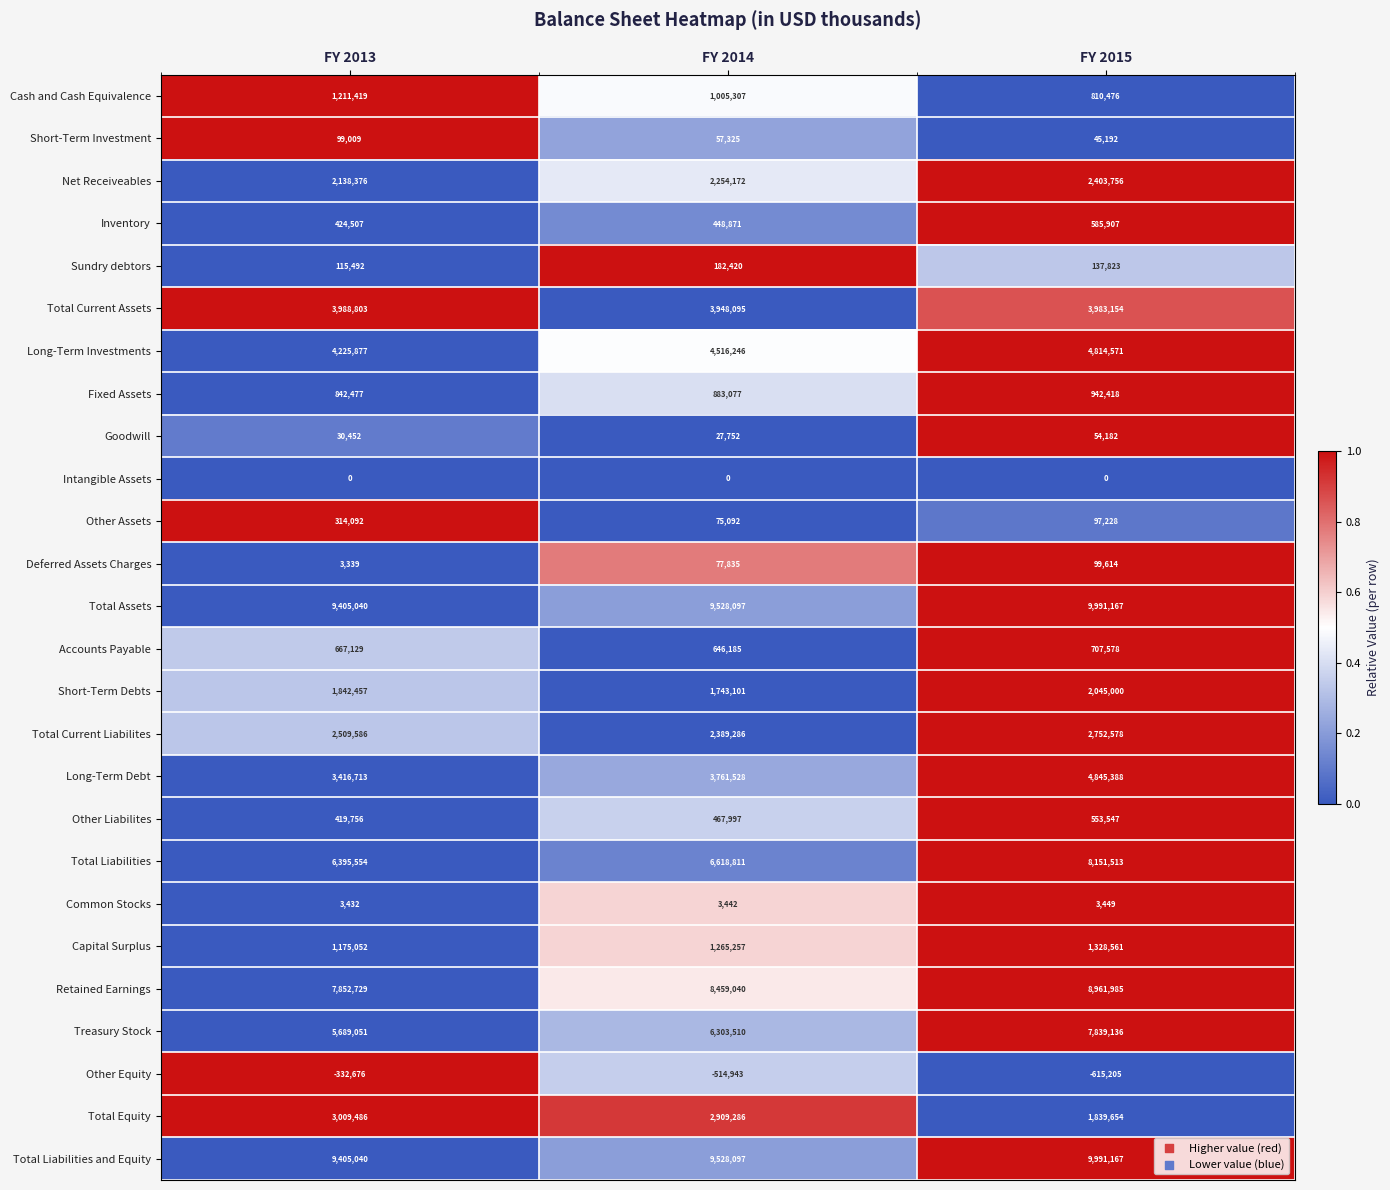

What is the sum of all Sundry debtors values?

435735